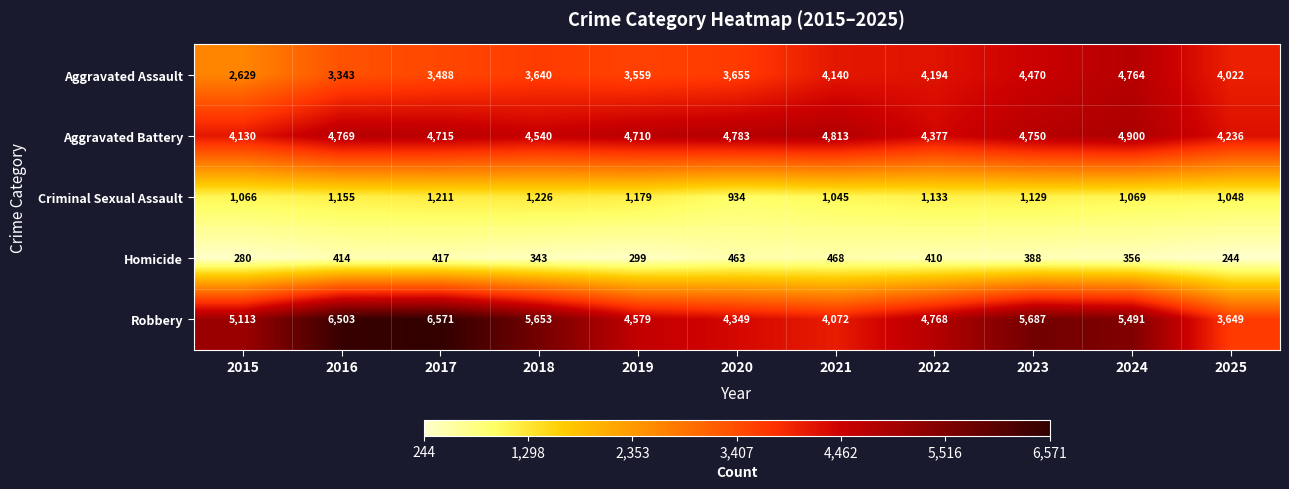

What is the difference between the maximum and minimum values in the Aggravated Assault series?

2135